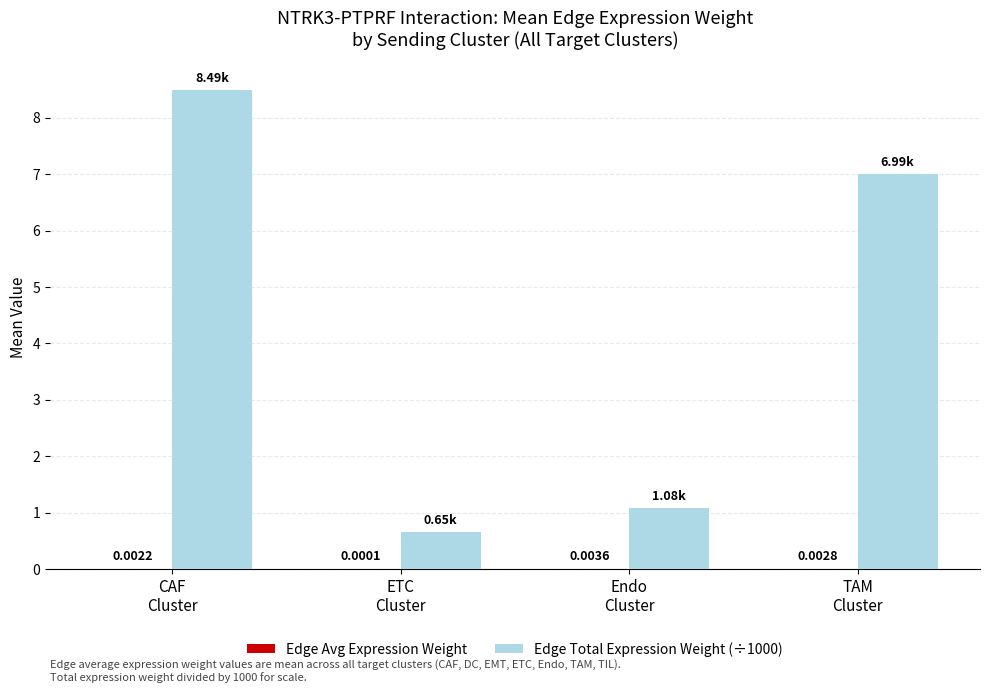

Which series has the largest total across all categories?

Edge Total Expression Weight (÷1000)